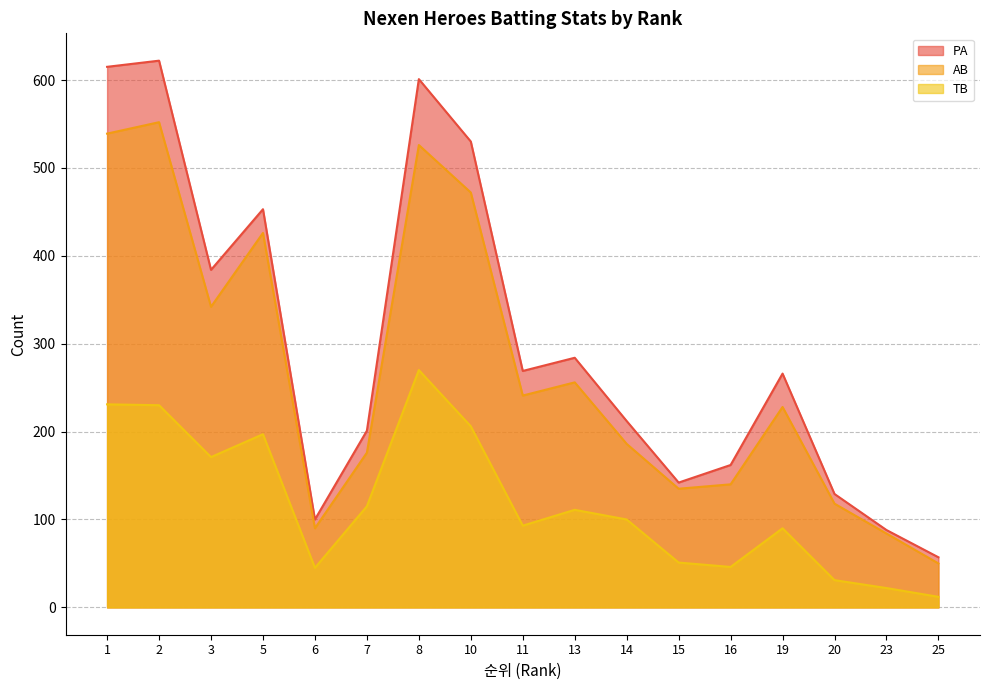

At which category does PA reach its first local peak?

2